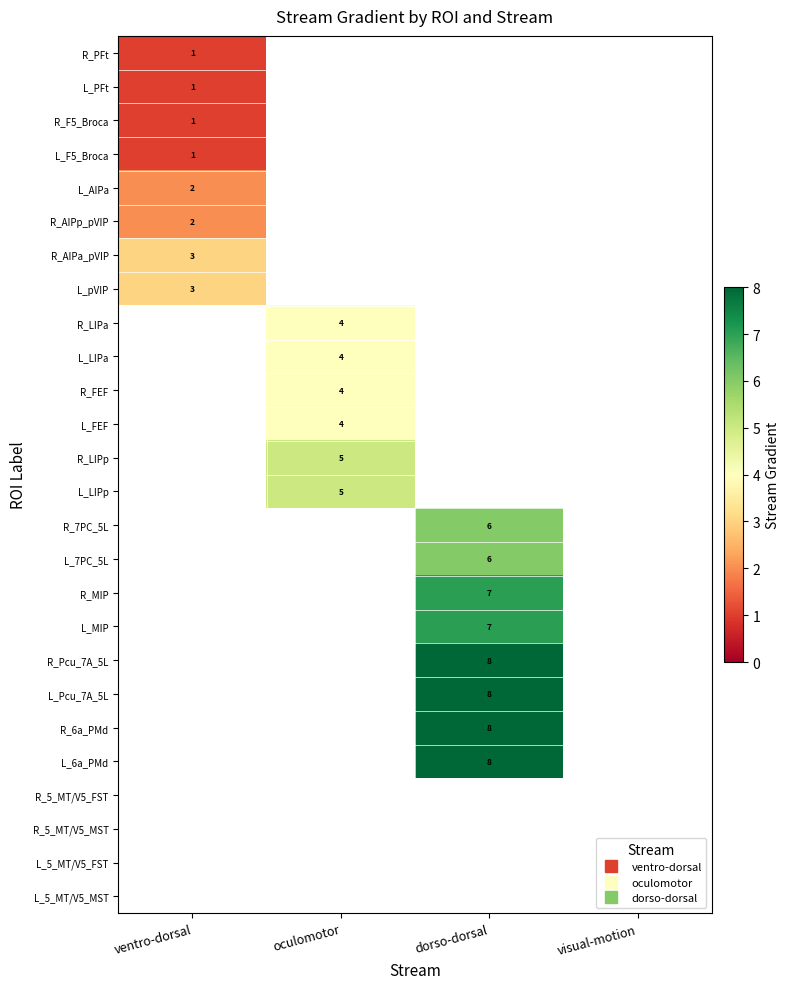

Rank the categories by R_PFt value from lowest to highest.

ventro-dorsal, oculomotor, dorso-dorsal, visual-motion